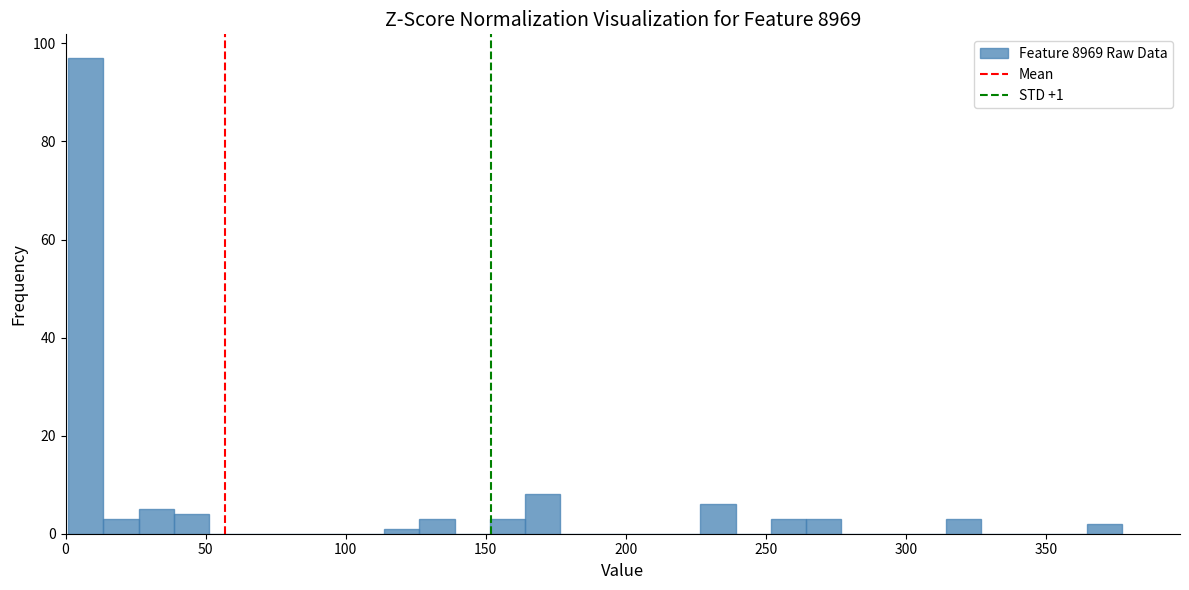

Around what value on the x-axis is the tallest bar? Give the approximate position of its centre, as read against the axis.

5